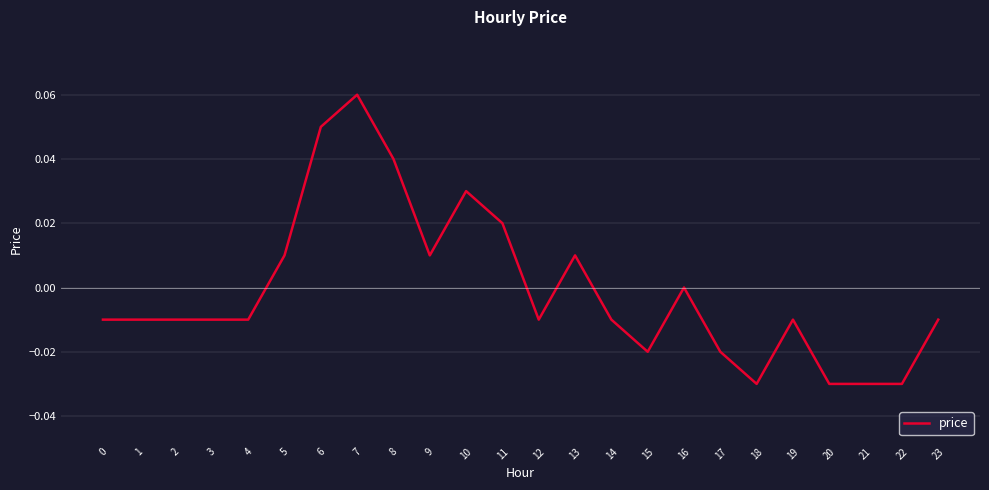

Which label corresponds to the largest value in the chart?

7